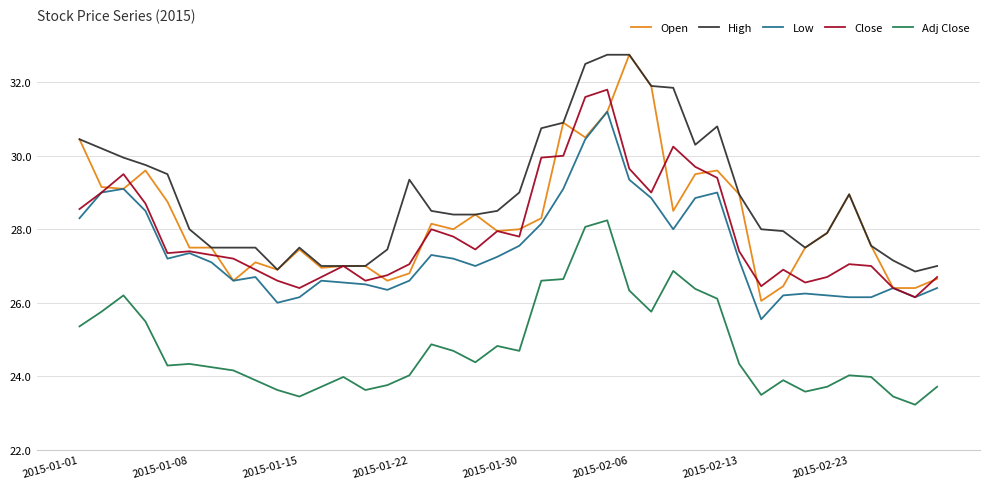

What is the greatest value displayed?

32.8